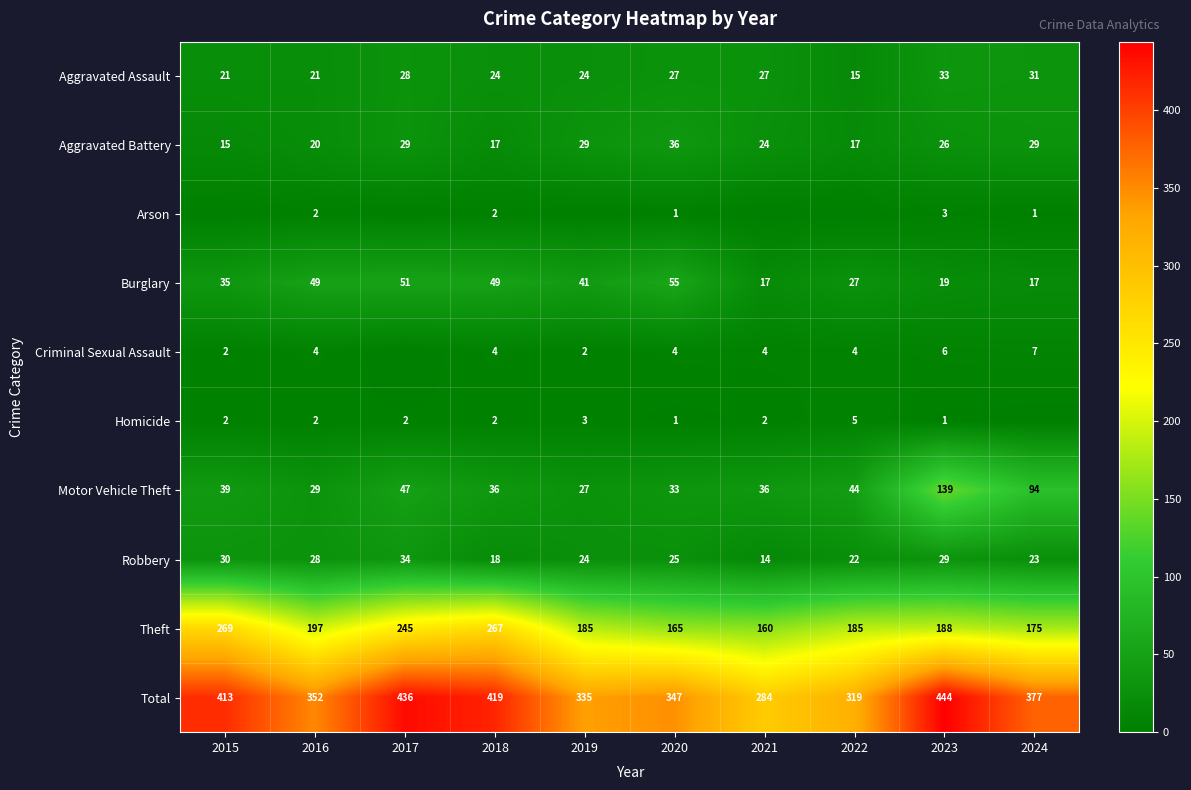

Is it true that Motor Vehicle Theft equals 54 at 2015?

False